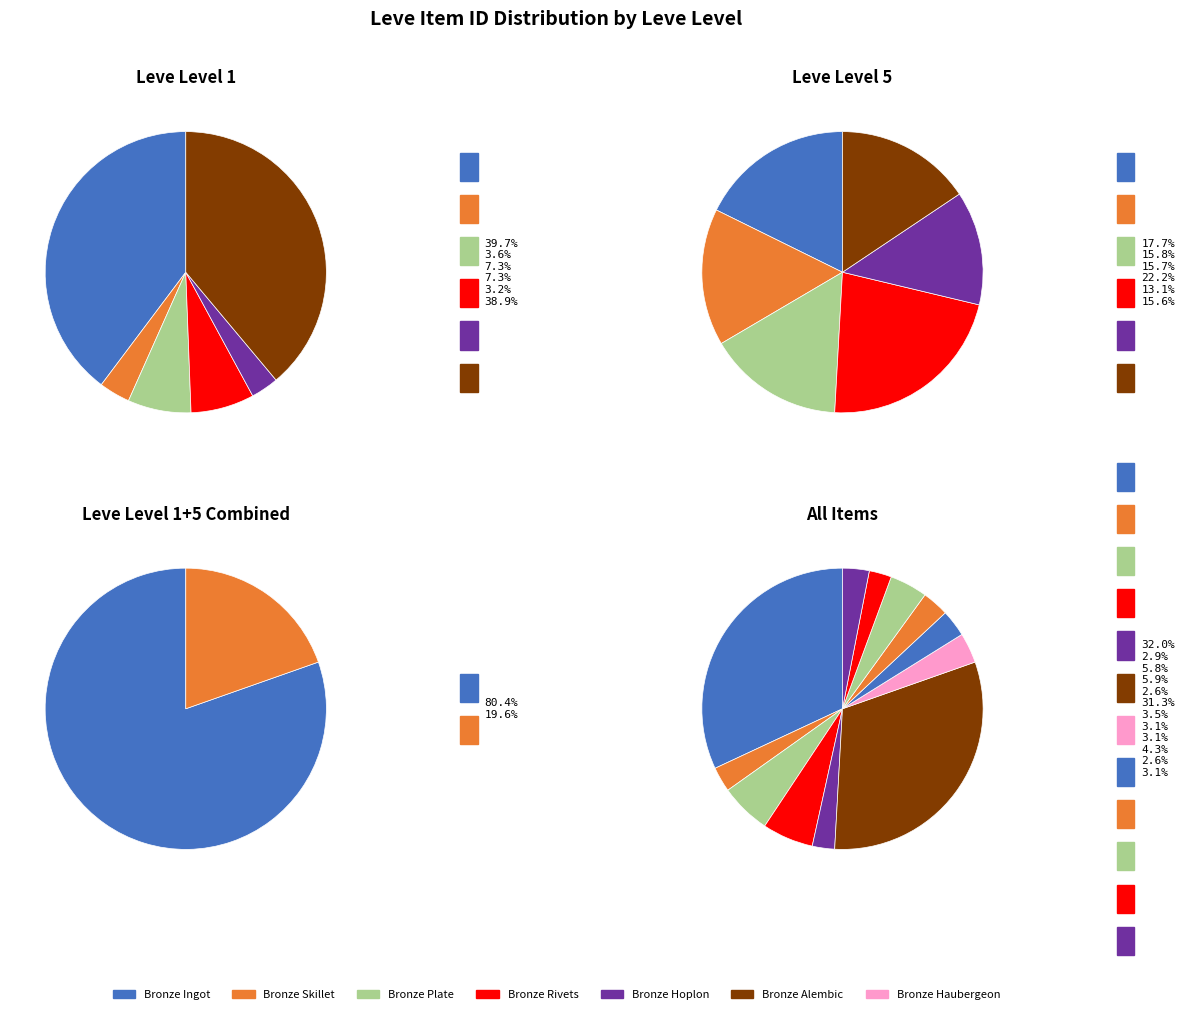

Count the number of slices in the pie.

12